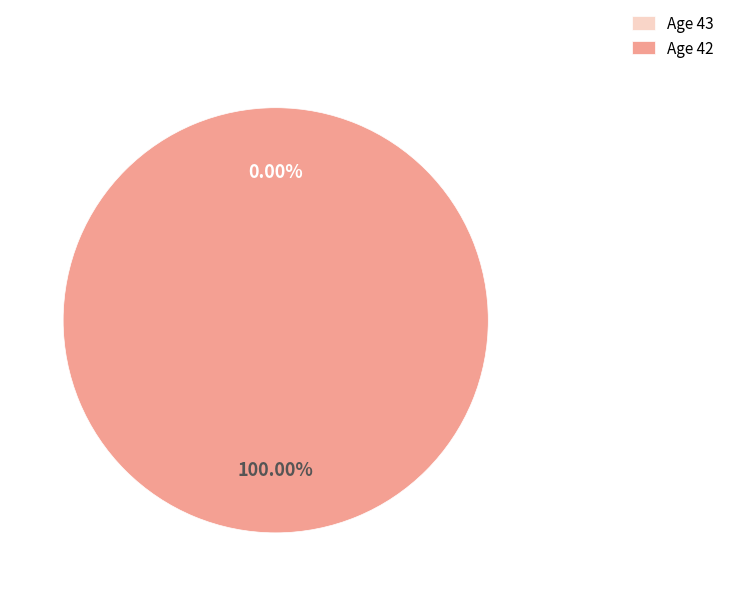

Count the number of slices in the pie.

2